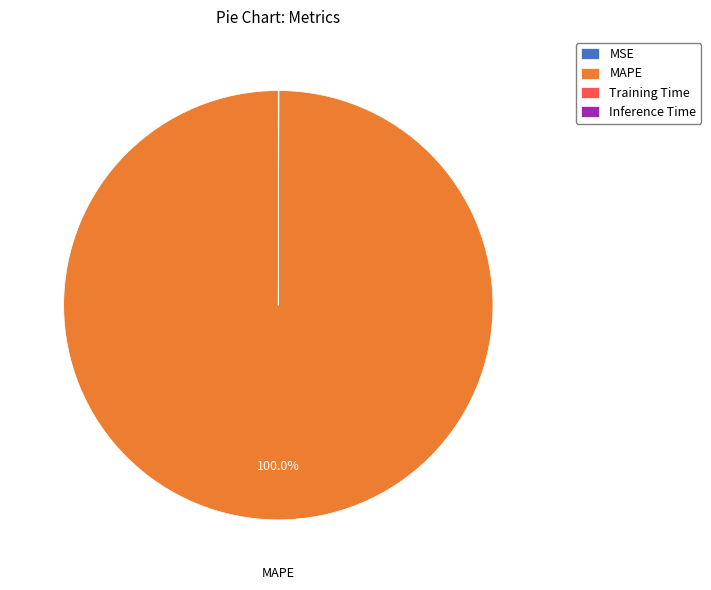

To the nearest percent, what is the average slice percentage?

25%